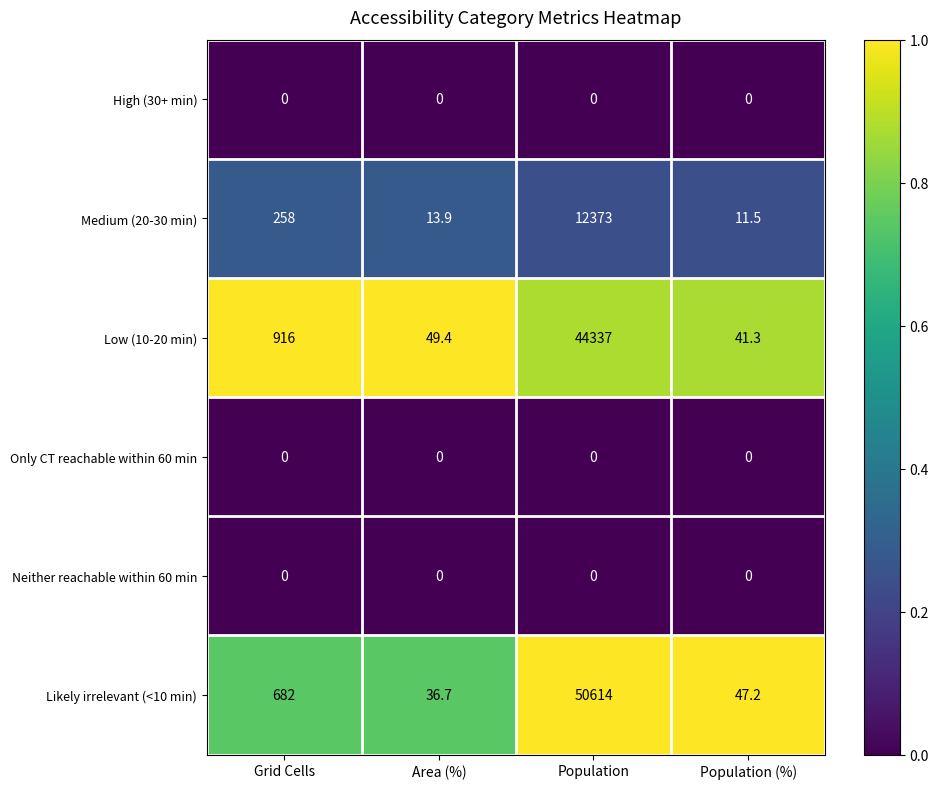

Between Area (%) and Population (%), which series saw the biggest shift?

Likely irrelevant (<10 min)